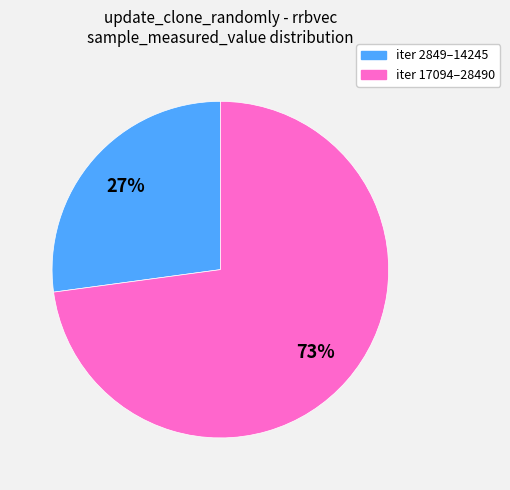

To the nearest percent, what is the difference between the largest and smallest slice percentages?

46%